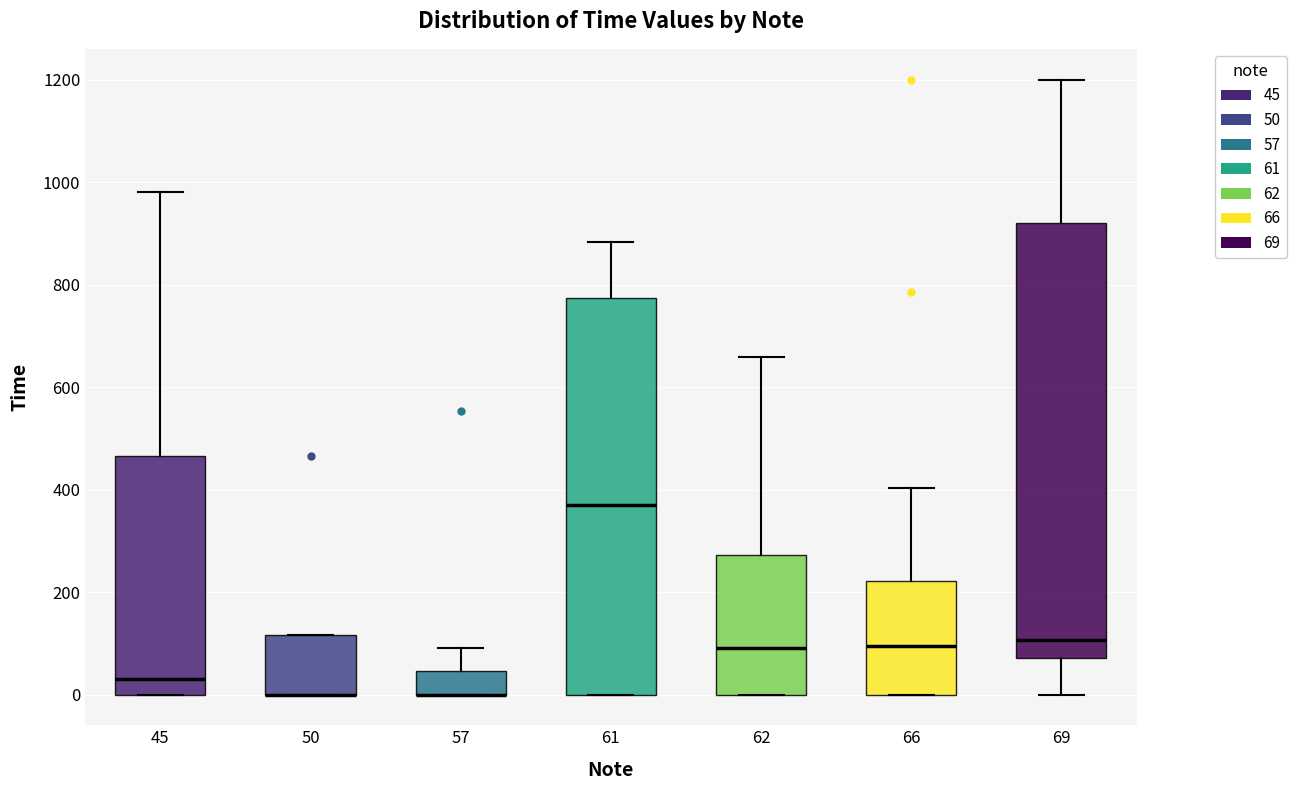

Comparing the boxes themselves (not the whiskers), which one is the tallest?

69